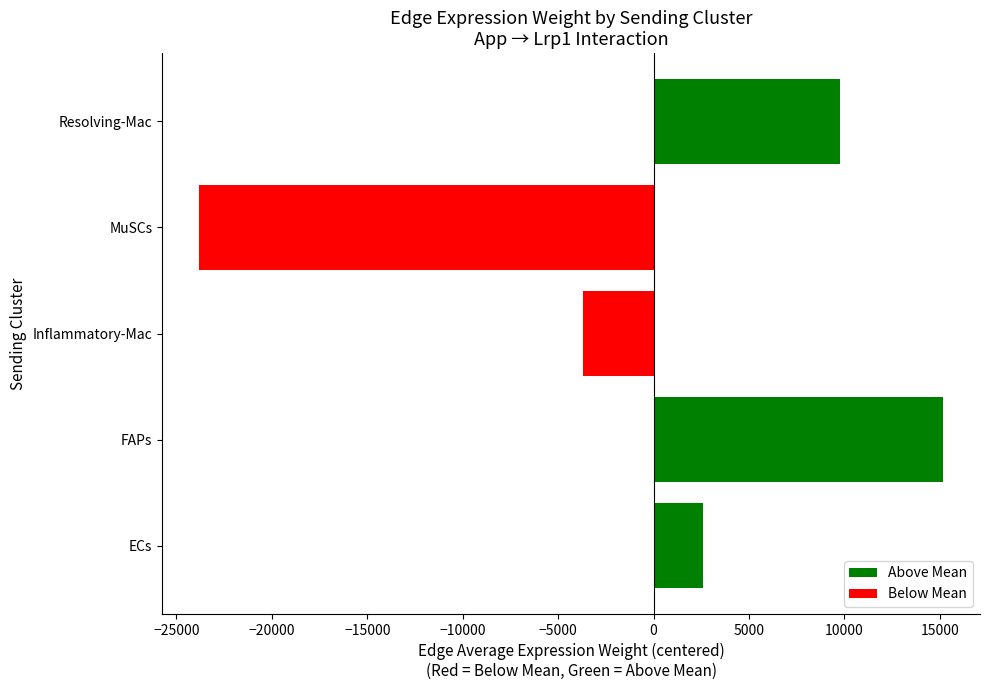

Is it true that the value at Inflammatory-Mac is -5818.7?

False